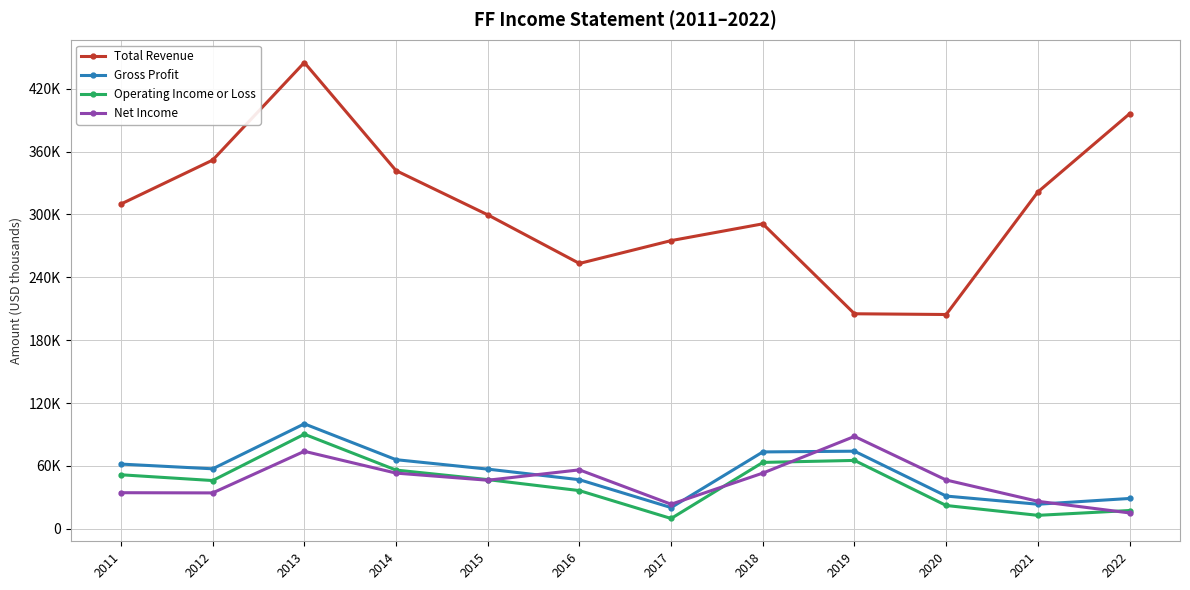

What are all the series names shown in the legend?

Total Revenue, Gross Profit, Operating Income or Loss, Net Income